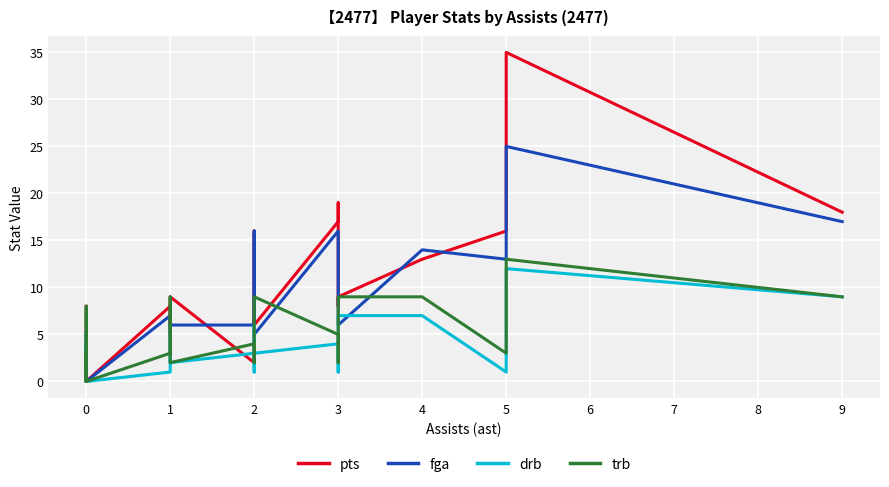

How many categories are shown in the chart?

21